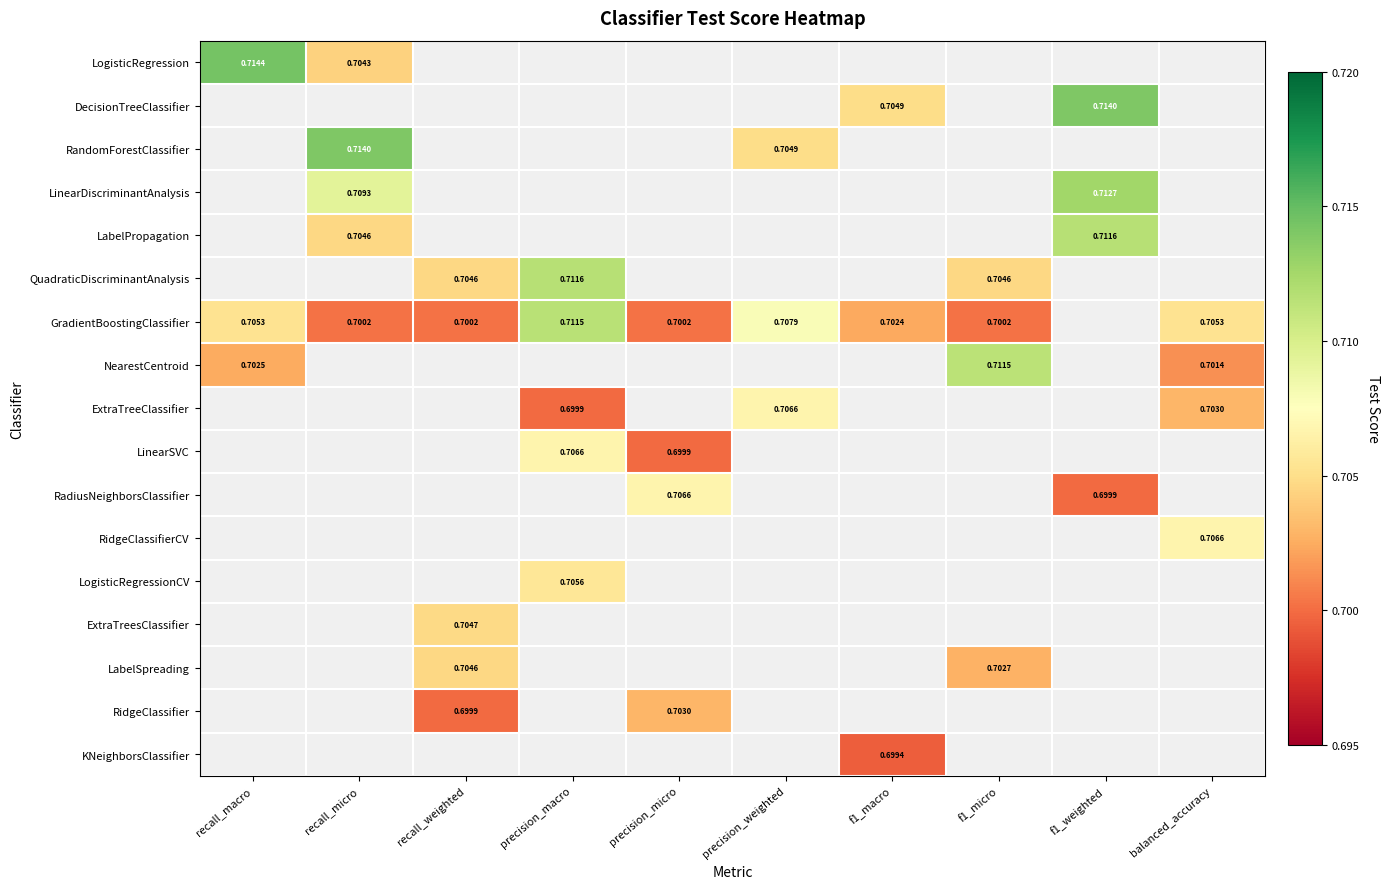

At which category does the chart reach its peak across all series?

recall_macro